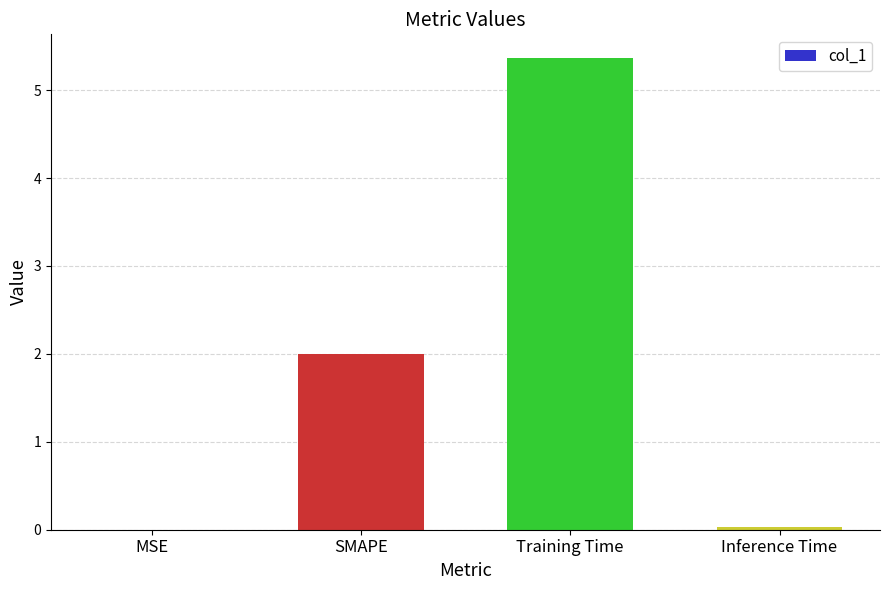

What is the change in value from MSE to Training Time?

+5.4